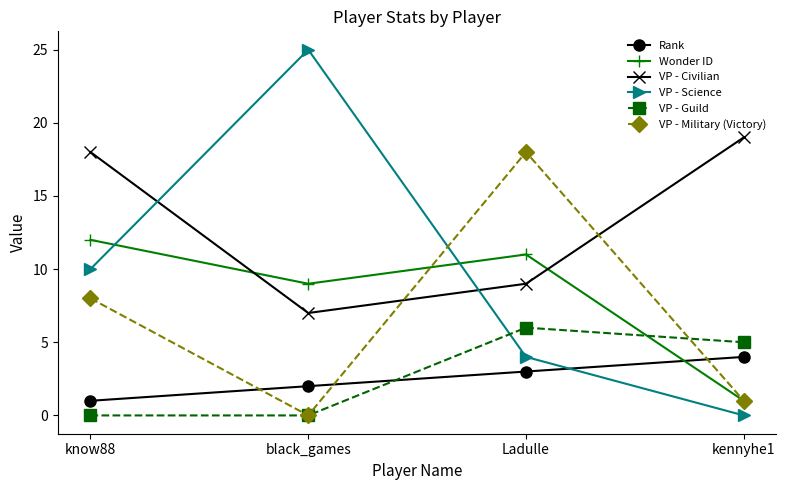

What is the label of the 2nd point from the left?

black_games